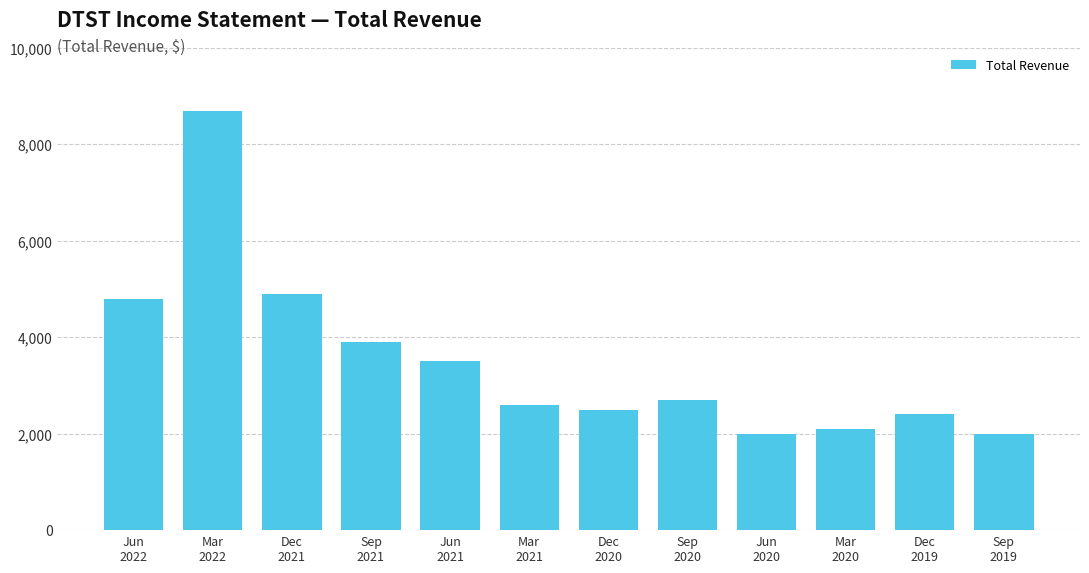

Between Sep
2020 and Mar
2020, which is larger?

Sep
2020